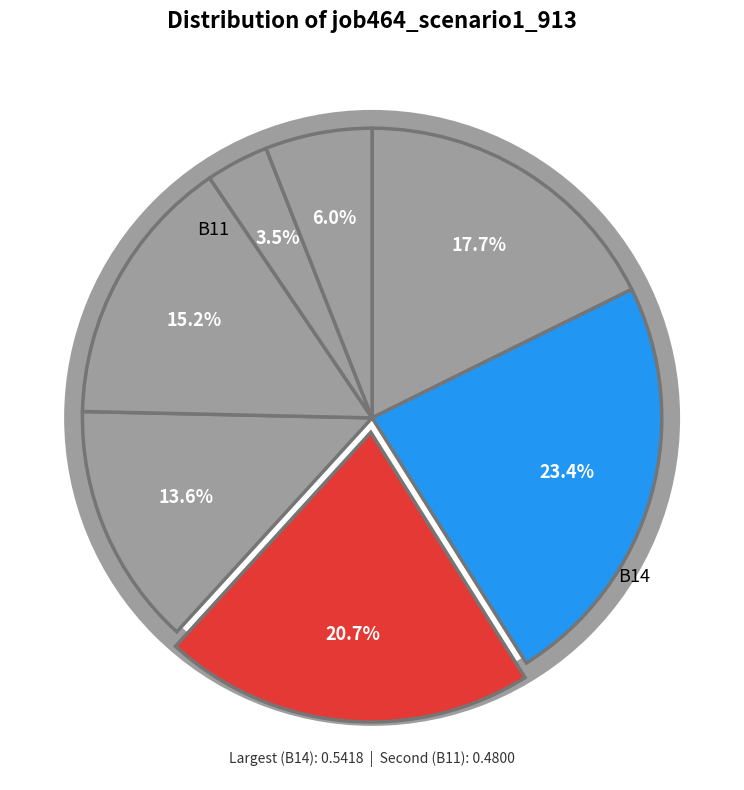

How many slices are in this pie chart?

7